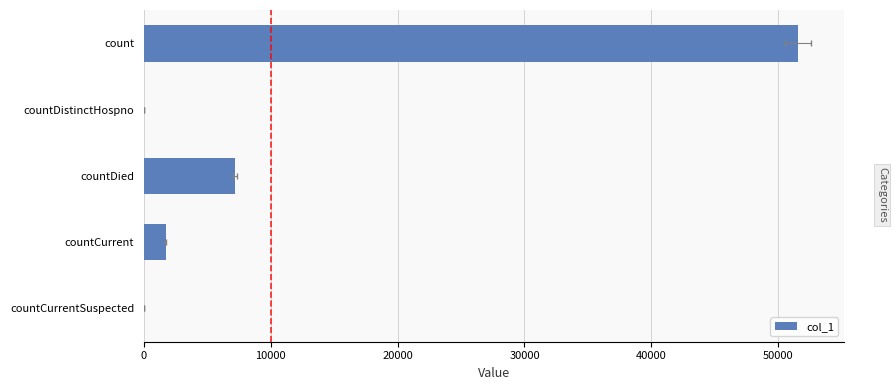

The chart shows a value of 0 at countDistinctHospno. True or false?

True